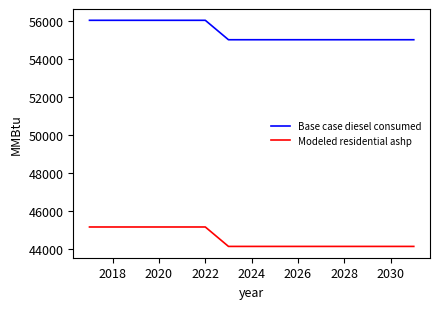

Which series has the largest total across all categories?

Base case diesel consumed